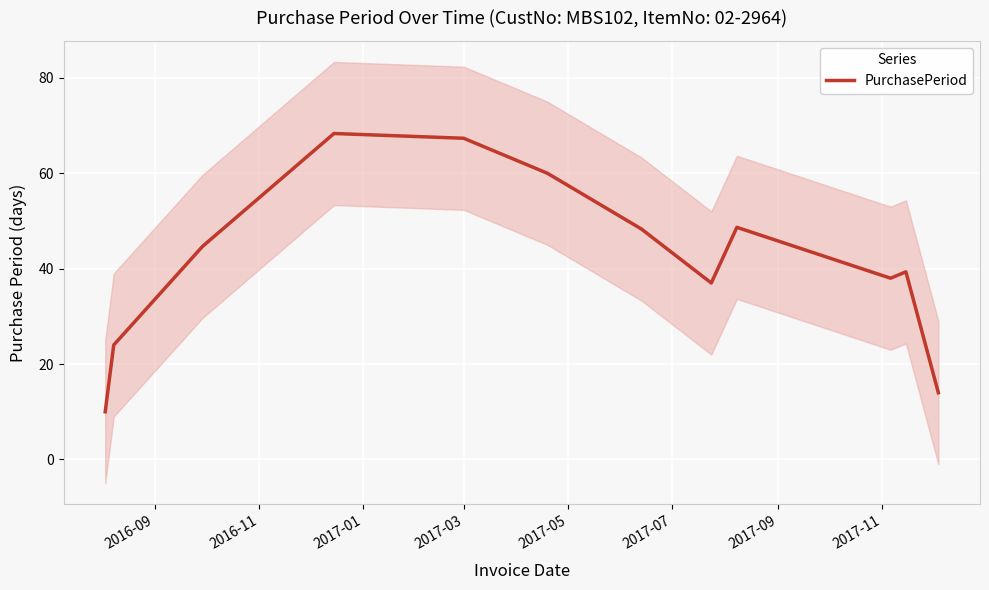

What is the highest value of the PurchasePeriod series?

68.3